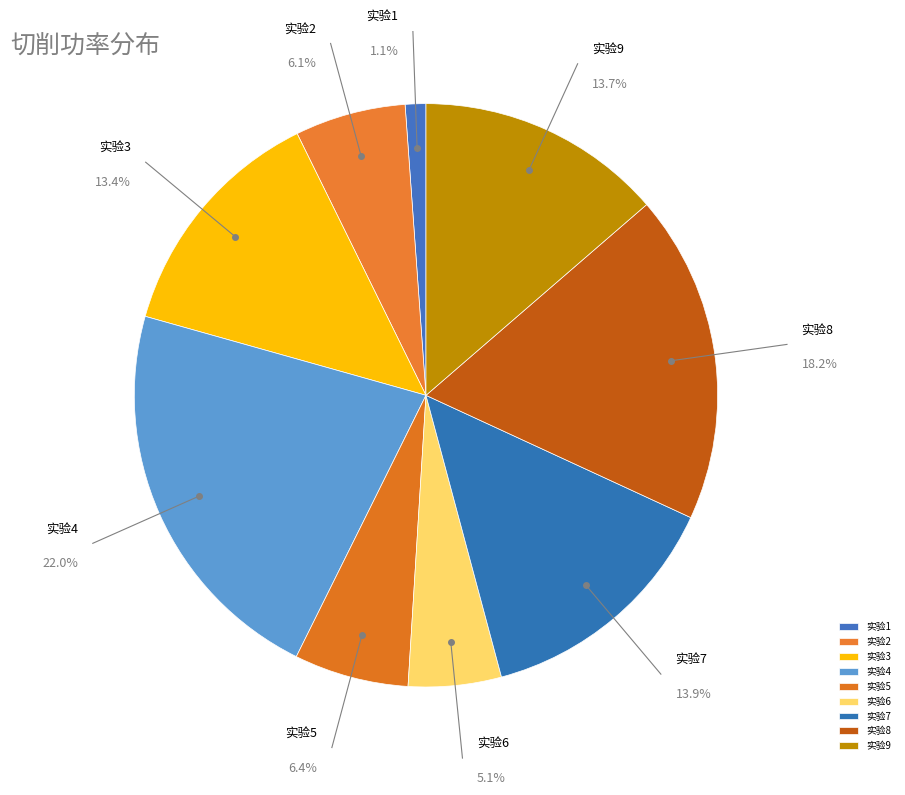

To the nearest percent, what is the difference between the largest and smallest slice percentages?

21%